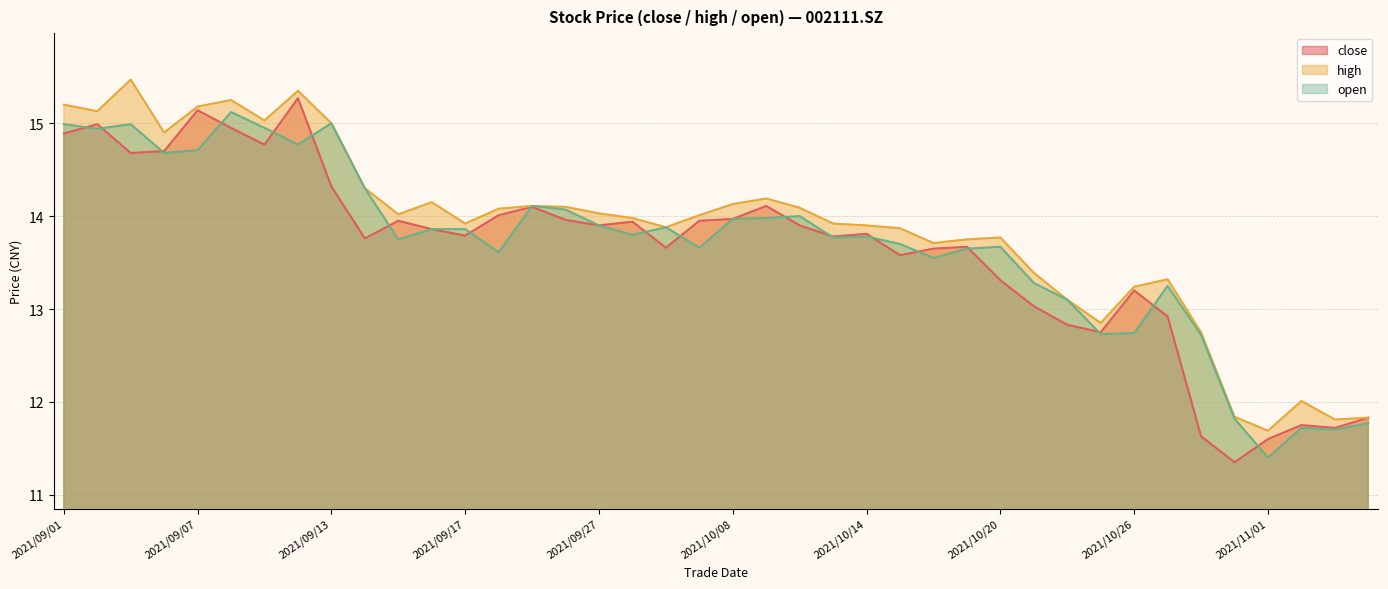

How many categories are shown in the chart?

40